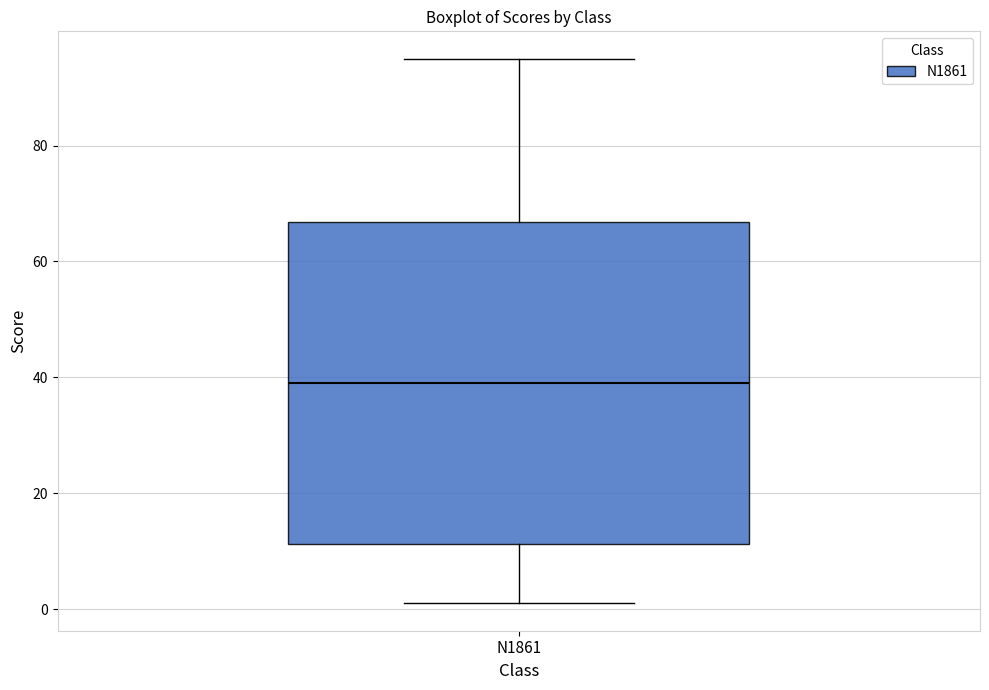

Transcribe this box plot: give where the median line is, the range the box spans, and where the two whiskers end, as read against the y-axis. The values are not printed on the chart, so give them approximately, as read against the axis.

median 40, box 12 to 66, whiskers 2 to 96